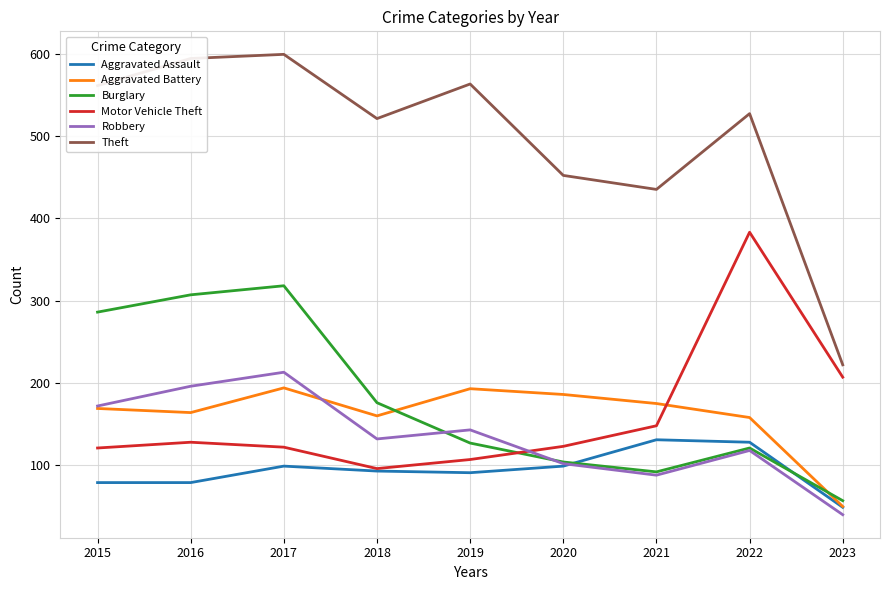

Is this an area chart (filled region under the line)?

No